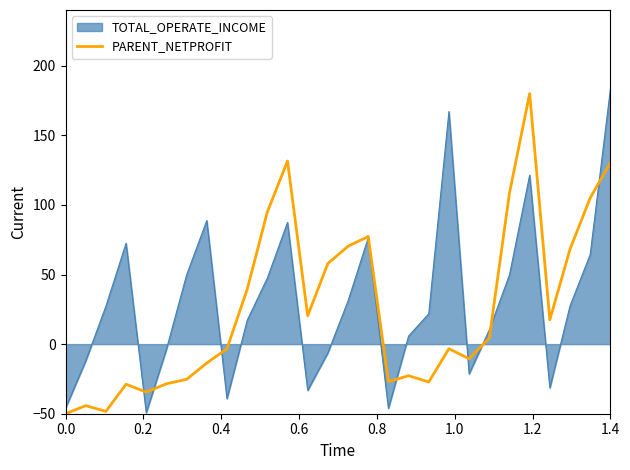

What is the minimum value shown in the chart?

-50.0